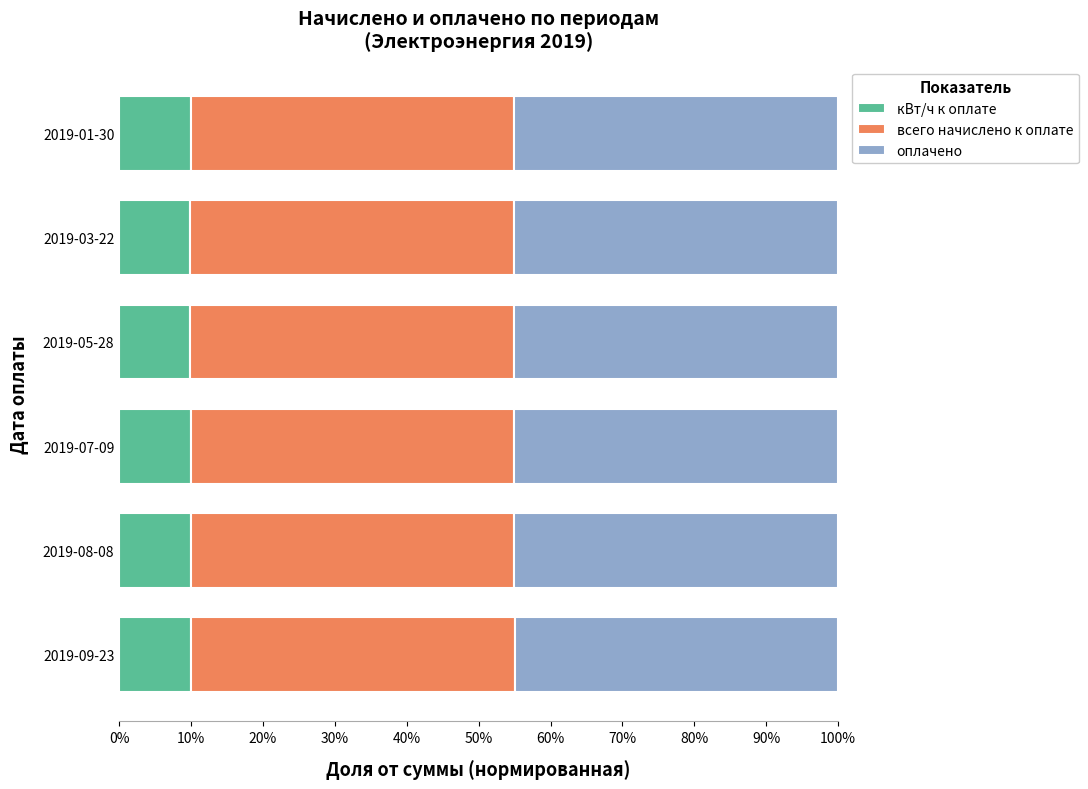

What is the total value across all series at 2019-05-28?

100.0